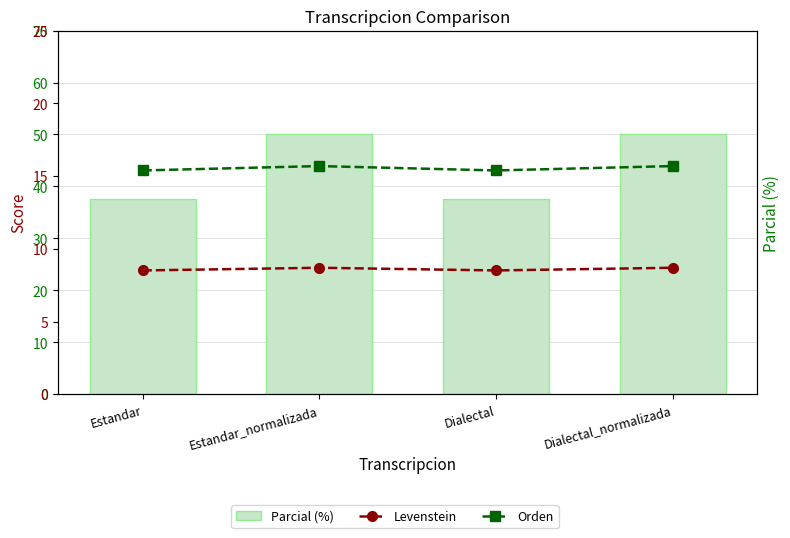

List the series in order of their peak value, highest first.

Parcial, Orden, Levenstein